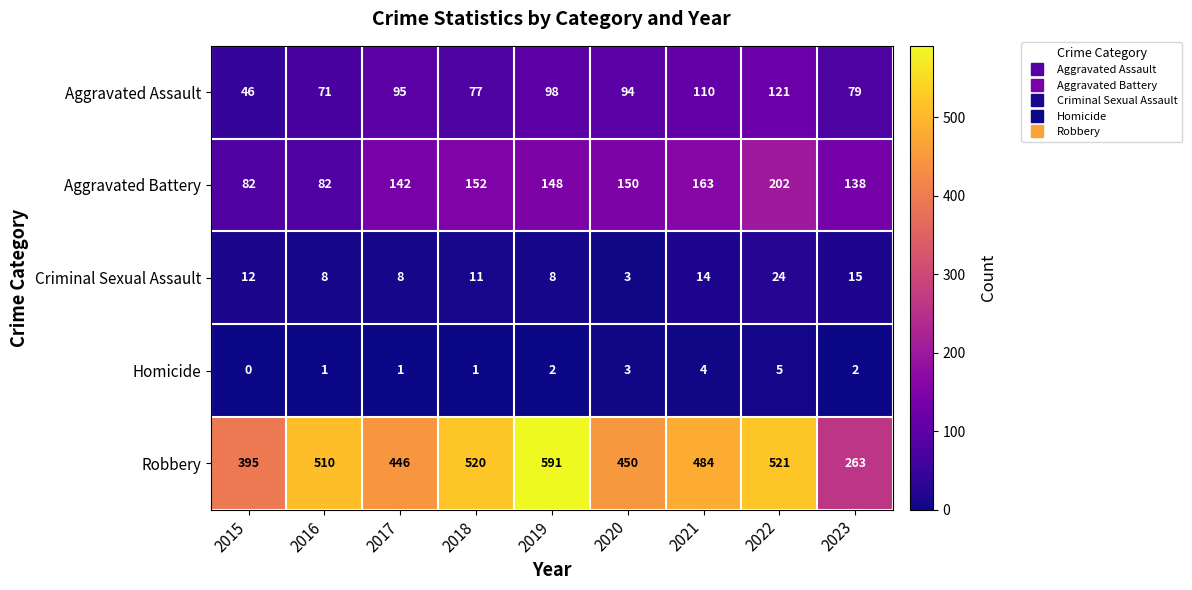

Where is Aggravated Assault nearest to the value 83?

2023